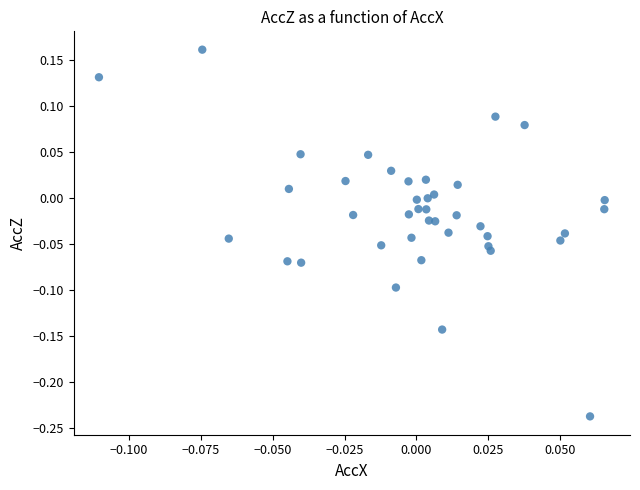

What is the range of Y values (max minus min)?

0.4